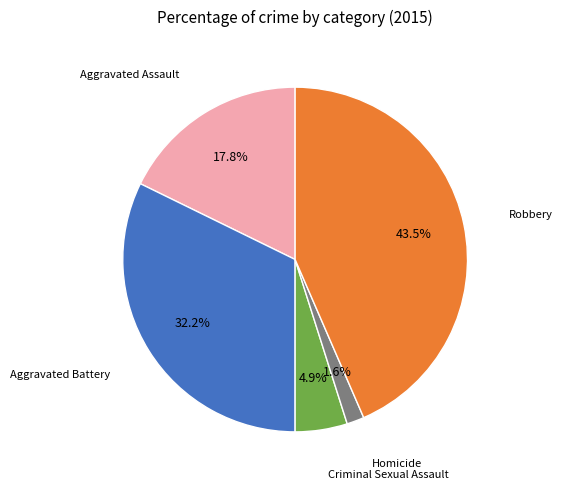

Does any single category account for the majority?

No